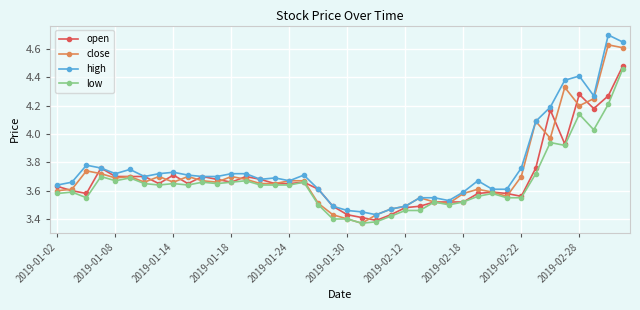

At how many categories does at least one series exceed 4?

7